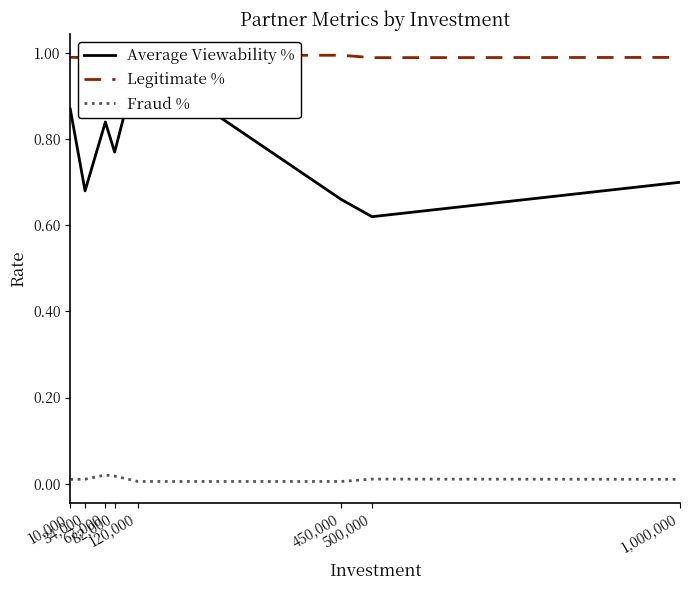

What are all the series names shown in the legend?

Average Viewability %, Legitimate %, Fraud %